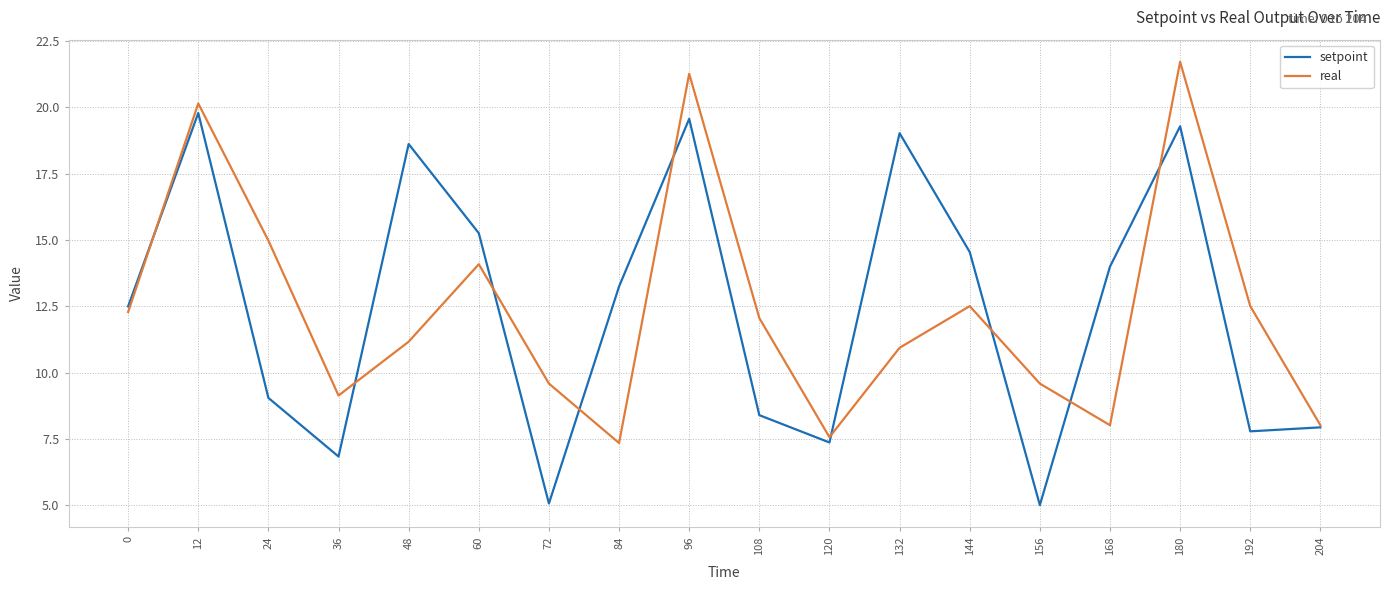

At which label is real closest to 14?

60